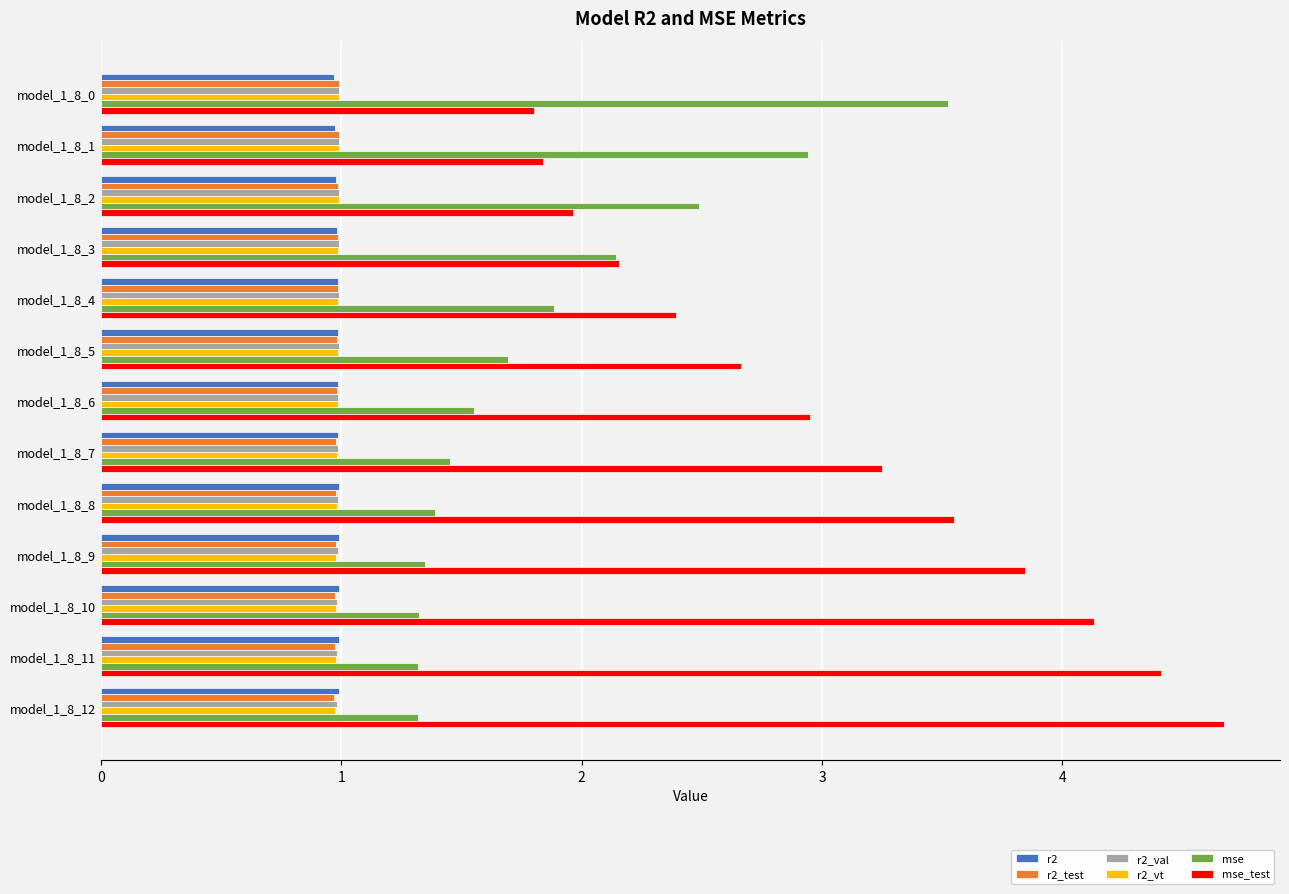

Which series has the largest range (max minus min)?

mse_test